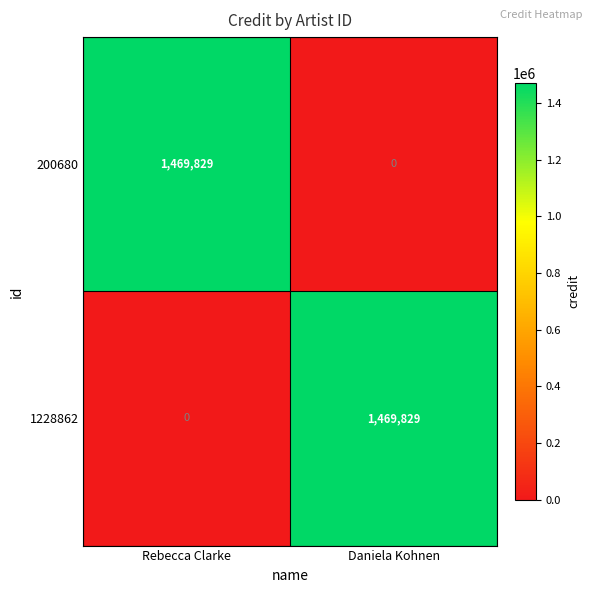

The value of 1228862 at Daniela Kohnen is 1469829. True or false?

True